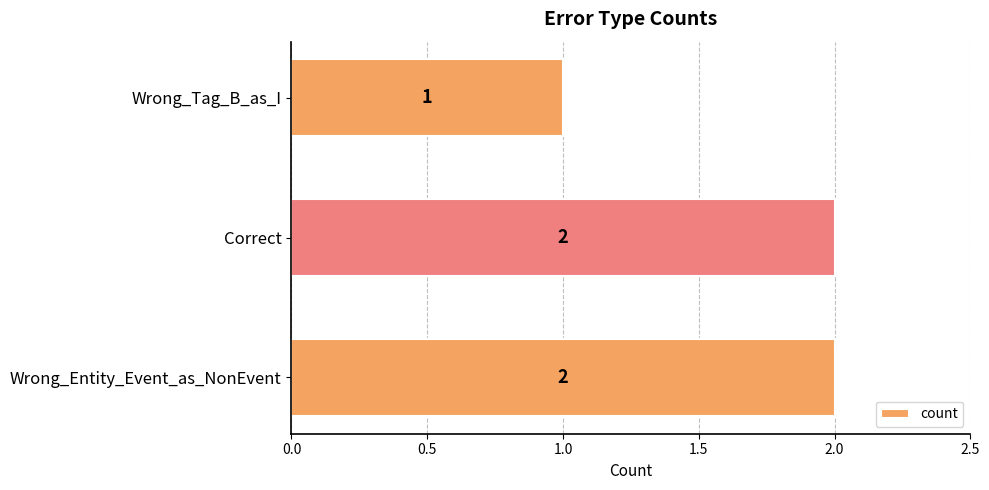

Reading bottom to top, transcribe all the data shown in this chart.

Wrong_Entity_Event_as_NonEvent=2	Correct=2	Wrong_Tag_B_as_I=1